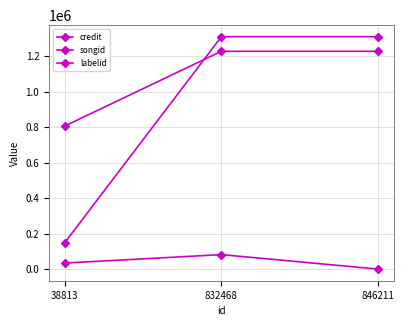

At which category is the sum across all series the highest?

832468